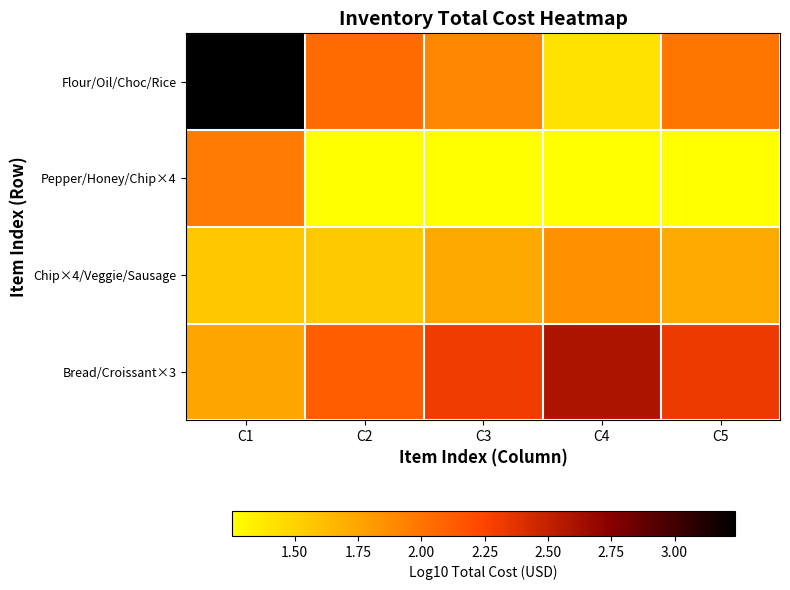

Reading right to left, transcribe all the data shown in this chart.

Flour/Oil/Choc/Rice: C5=2.0	C4=1.4	C3=1.9	C2=2.0	C1=3.2
Pepper/Honey/Chip×4: C5=1.3	C4=1.3	C3=1.3	C2=1.3	C1=2.0
Chip×4/Veggie/Sausage: C5=1.7	C4=1.9	C3=1.7	C2=1.6	C1=1.6
Bread/Croissant×3: C5=2.3	C4=2.6	C3=2.3	C2=2.1	C1=1.7